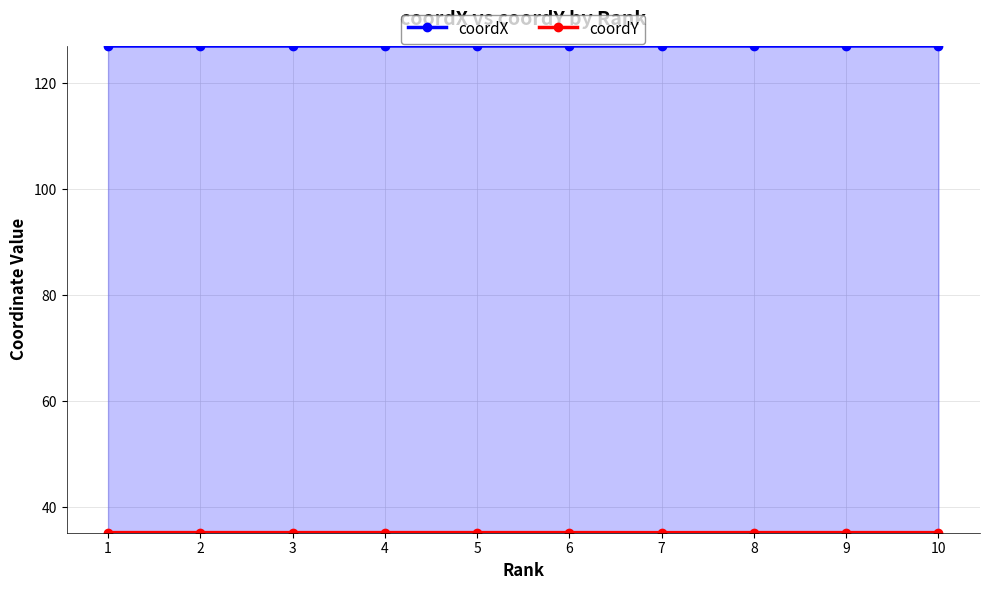

How many interior local valleys does the coordY series have?

3